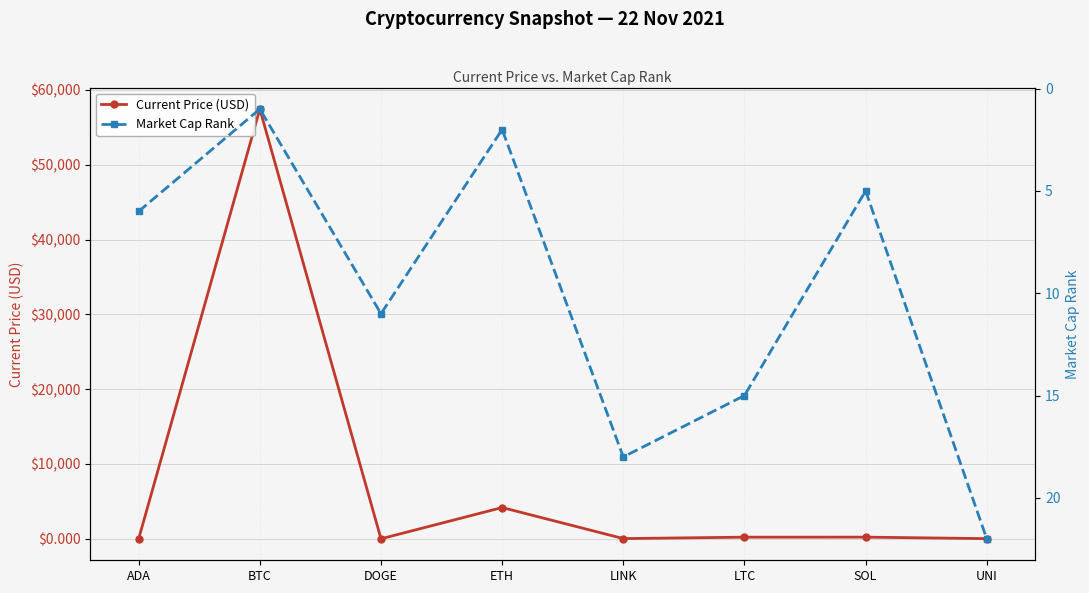

At how many categories does at least one series exceed 41360?

1